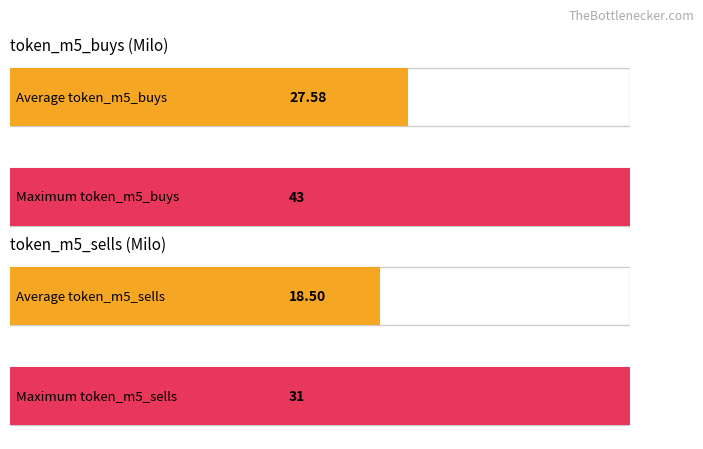

Between 9 and 7, which series saw the biggest shift?

token_m5_buys